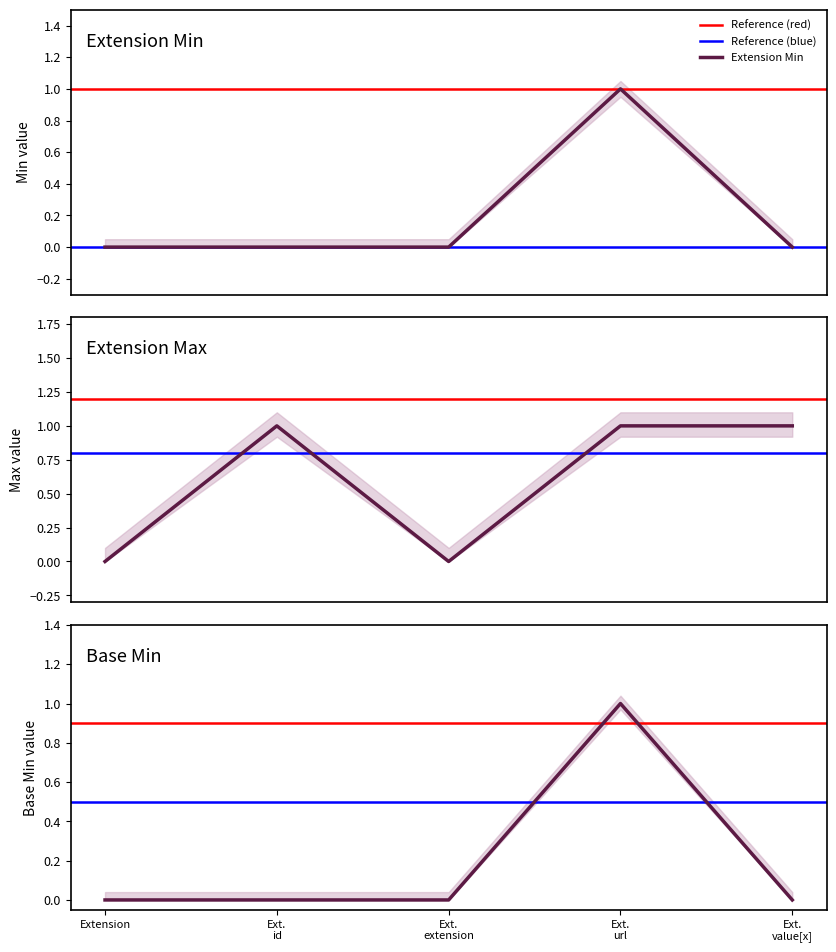

At which label does Min reach its minimum?

Extension